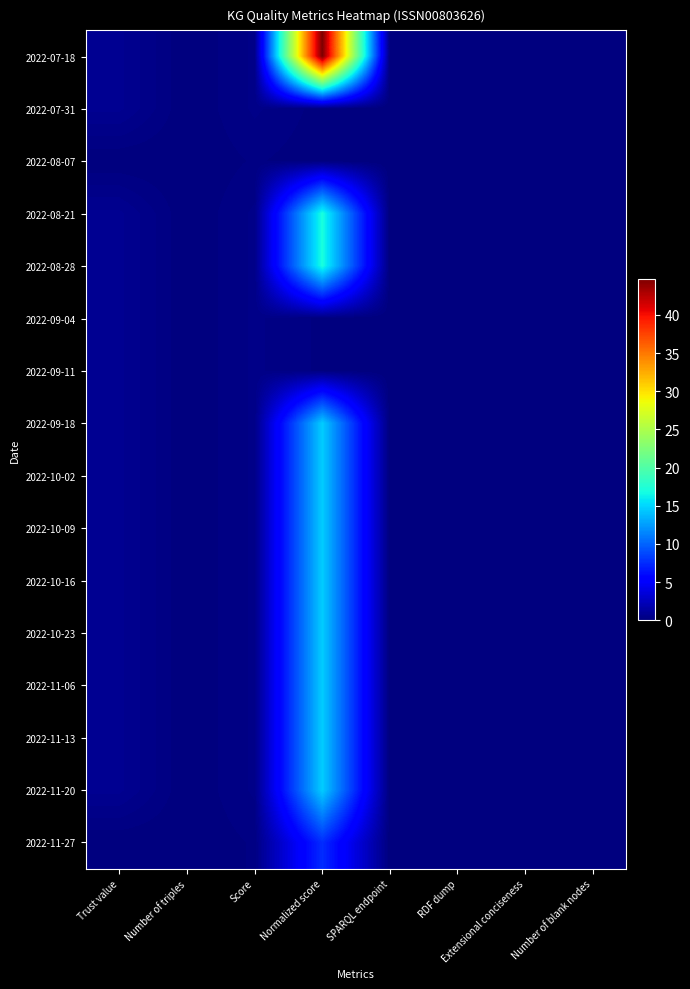

Reading right to left, transcribe all the data shown in this chart.

2022-07-18: Number of blank nodes=0.0	Extensional conciseness=0.0	RDF dump=0.0	SPARQL endpoint=0.0	Normalized score=44.7	Score=0.4	Number of triples=0.0	Trust value=0.8
2022-07-31: Number of blank nodes=0.0	Extensional conciseness=0.0	RDF dump=0.0	SPARQL endpoint=0.0	Normalized score=0.1	Score=0.4	Number of triples=0.0	Trust value=0.8
2022-08-07: Number of blank nodes=0.0	Extensional conciseness=0.0	RDF dump=0.0	SPARQL endpoint=0.0	Normalized score=0.1	Score=0.2	Number of triples=0.0	Trust value=0.0
2022-08-21: Number of blank nodes=0.0	Extensional conciseness=0.0	RDF dump=0.0	SPARQL endpoint=0.0	Normalized score=17.0	Score=0.4	Number of triples=0.0	Trust value=0.8
2022-08-28: Number of blank nodes=0.0	Extensional conciseness=0.0	RDF dump=0.0	SPARQL endpoint=0.0	Normalized score=17.0	Score=0.4	Number of triples=0.0	Trust value=0.8
2022-09-04: Number of blank nodes=0.0	Extensional conciseness=0.0	RDF dump=0.0	SPARQL endpoint=0.0	Normalized score=0.1	Score=0.4	Number of triples=0.0	Trust value=0.8
2022-09-11: Number of blank nodes=0.0	Extensional conciseness=0.0	RDF dump=0.0	SPARQL endpoint=0.0	Normalized score=0.1	Score=0.4	Number of triples=0.0	Trust value=0.8
2022-09-18: Number of blank nodes=0.0	Extensional conciseness=0.0	RDF dump=0.0	SPARQL endpoint=0.0	Normalized score=14.6	Score=0.4	Number of triples=0.0	Trust value=0.8
2022-10-02: Number of blank nodes=0.0	Extensional conciseness=0.0	RDF dump=0.0	SPARQL endpoint=0.0	Normalized score=14.6	Score=0.4	Number of triples=0.0	Trust value=0.8
2022-10-09: Number of blank nodes=0.0	Extensional conciseness=0.0	RDF dump=0.0	SPARQL endpoint=0.0	Normalized score=14.6	Score=0.4	Number of triples=0.0	Trust value=0.8
2022-10-16: Number of blank nodes=0.0	Extensional conciseness=0.0	RDF dump=0.0	SPARQL endpoint=0.0	Normalized score=14.6	Score=0.4	Number of triples=0.0	Trust value=0.8
2022-10-23: Number of blank nodes=0.0	Extensional conciseness=0.0	RDF dump=0.0	SPARQL endpoint=0.0	Normalized score=14.6	Score=0.4	Number of triples=0.0	Trust value=0.8
2022-11-06: Number of blank nodes=0.0	Extensional conciseness=0.0	RDF dump=0.0	SPARQL endpoint=0.0	Normalized score=14.6	Score=0.4	Number of triples=0.0	Trust value=0.8
2022-11-13: Number of blank nodes=0.0	Extensional conciseness=0.0	RDF dump=0.0	SPARQL endpoint=0.0	Normalized score=14.6	Score=0.4	Number of triples=0.0	Trust value=0.8
2022-11-20: Number of blank nodes=0.0	Extensional conciseness=0.0	RDF dump=0.0	SPARQL endpoint=0.0	Normalized score=14.6	Score=0.4	Number of triples=0.0	Trust value=0.8
2022-11-27: Number of blank nodes=0.0	Extensional conciseness=0.0	RDF dump=0.0	SPARQL endpoint=0.0	Normalized score=7.5	Score=0.2	Number of triples=0.0	Trust value=0.0